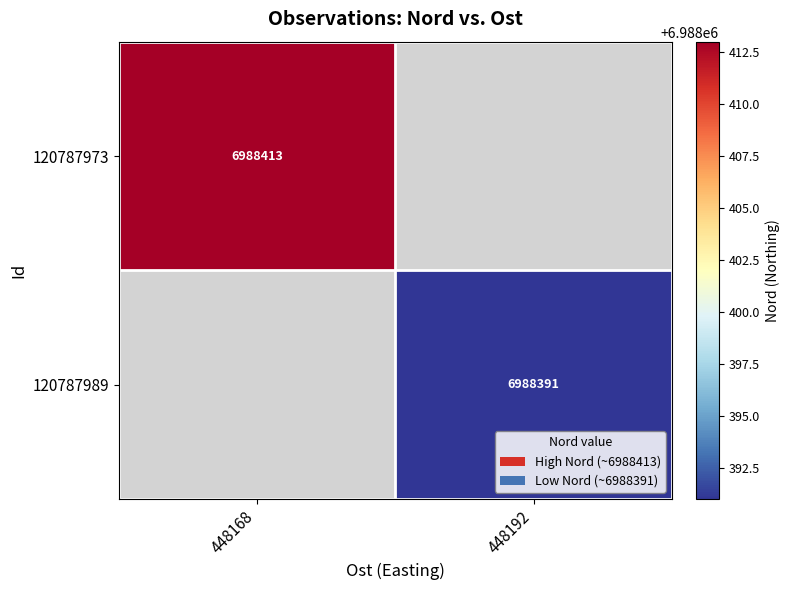

The 120787989 series shows 12396890.8 at 448192. True or false?

False